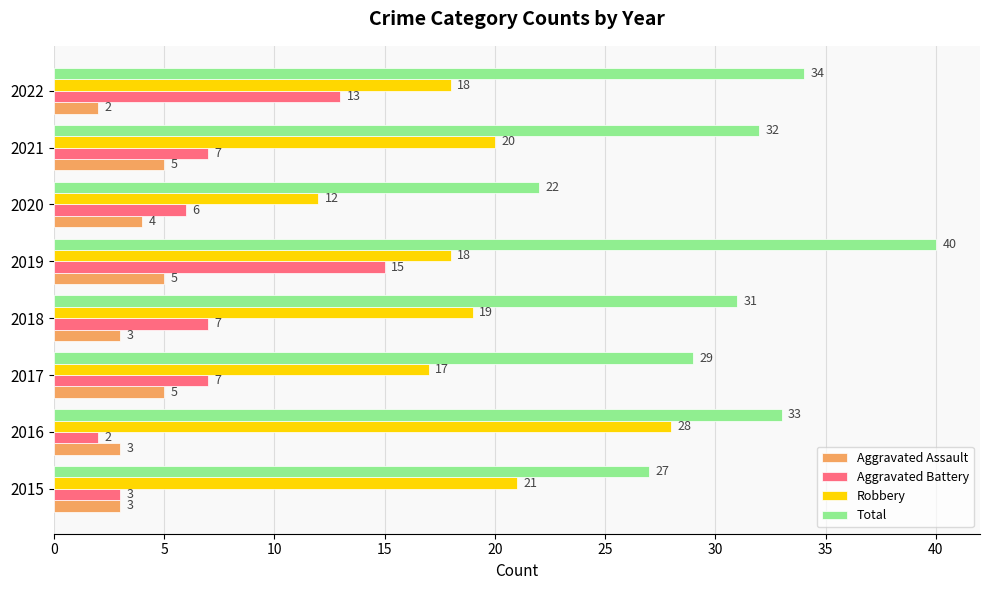

What is the maximum value shown in the chart?

40